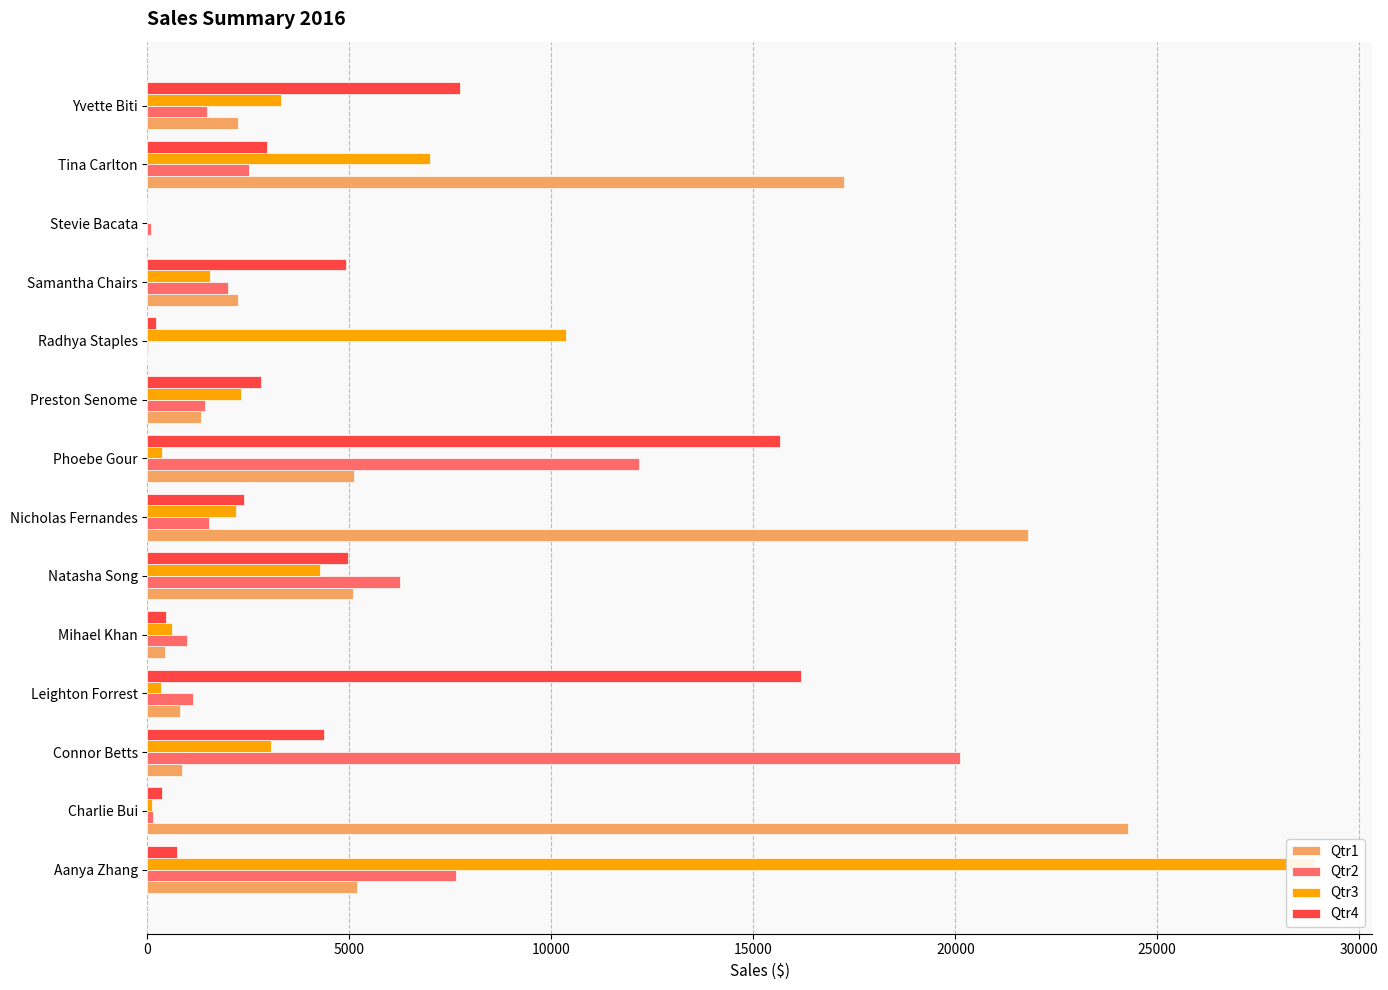

Between 10000 and 20000, which series saw the biggest shift?

Qtr2